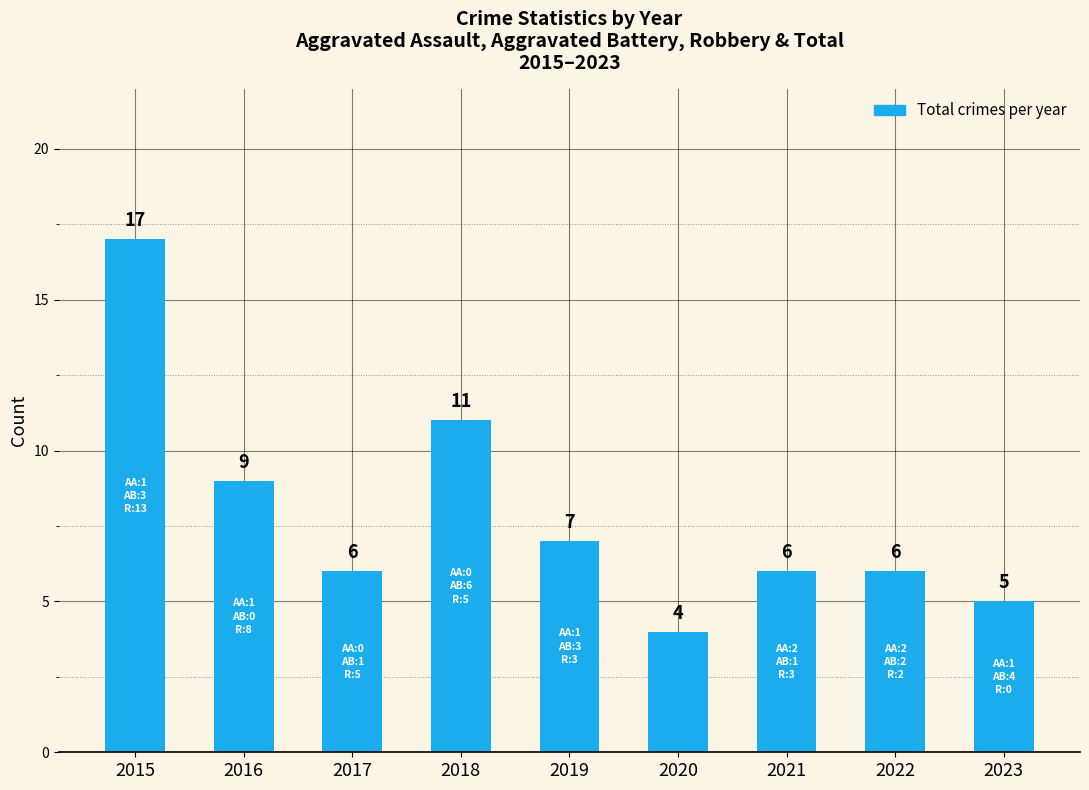

Is it true that the value at 2021 is 9?

False